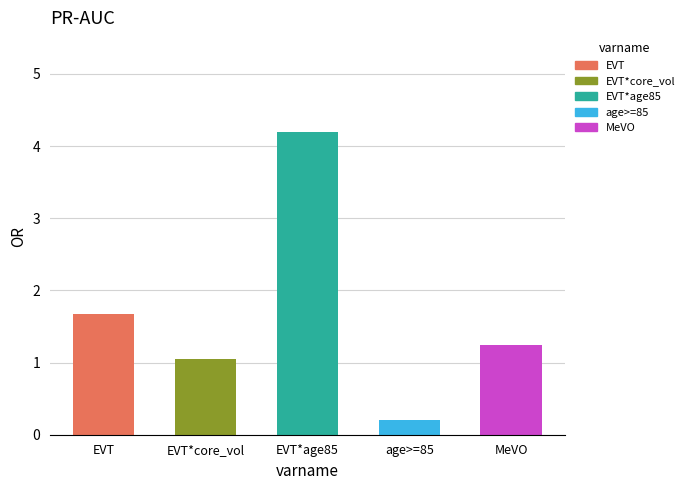

What is the label of the 4th bar from the left?

age>=85